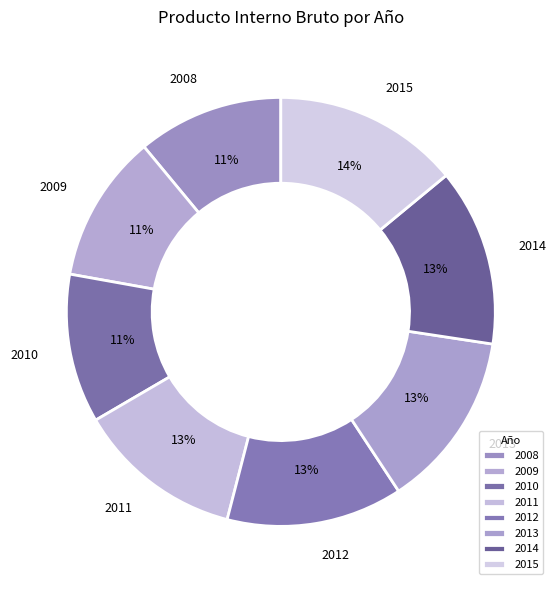

Which category has the smallest portion of the pie?

2008